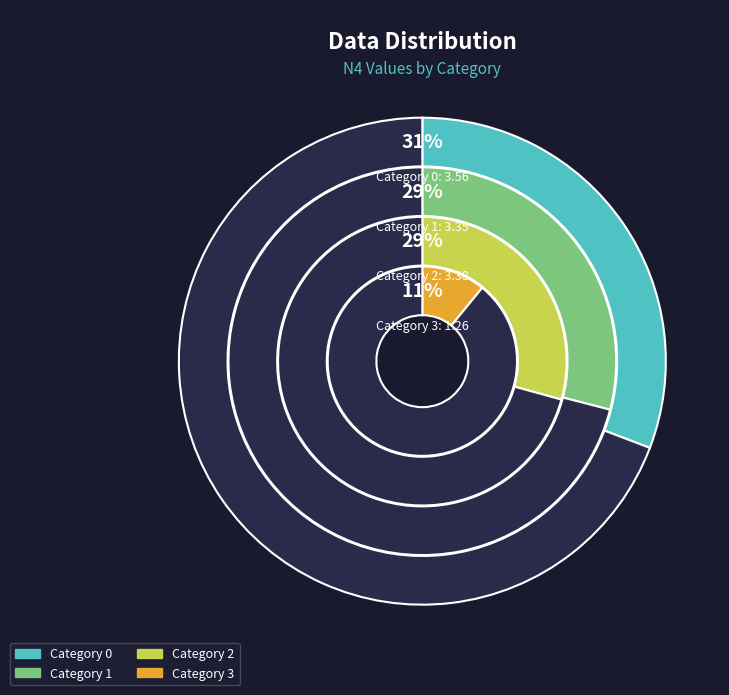

Approximately how many times larger is the value at 1 compared to 3?

2.7